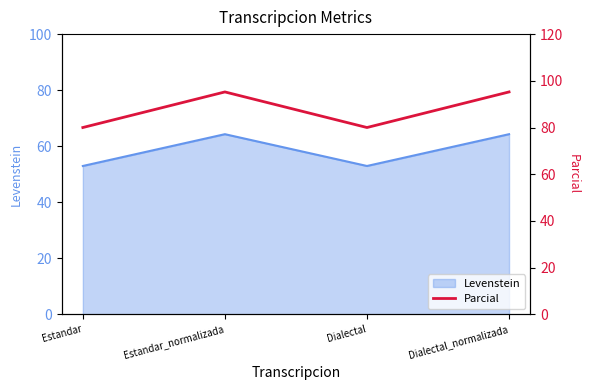

Reading left to right, what are all the values shown in this chart?

80.0	95.2	80.0	95.2